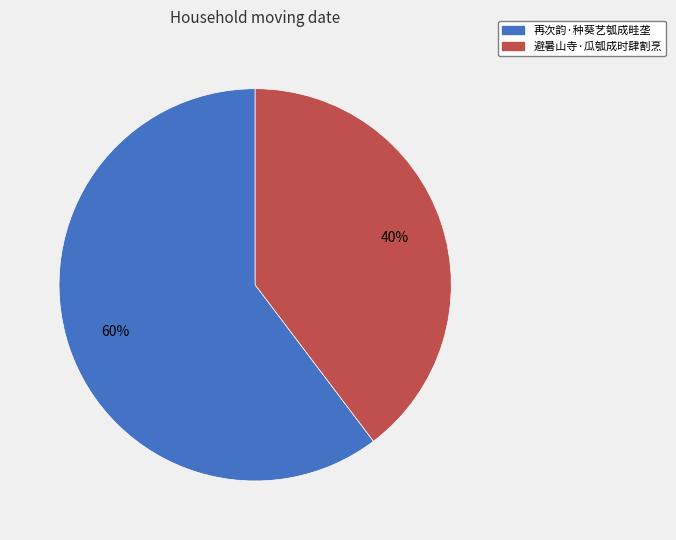

Count the number of slices in the pie.

2